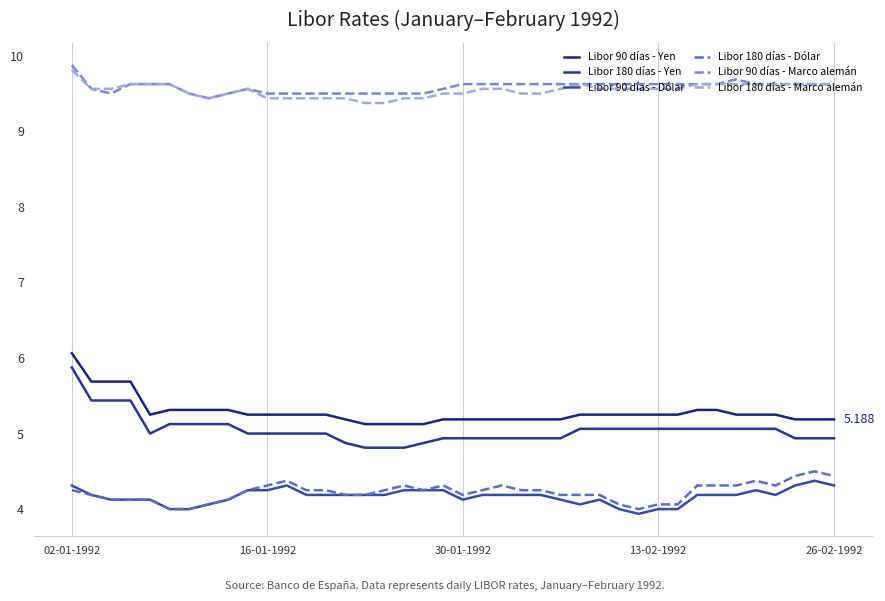

True or false: Libor 90 días - Dólar and Libor 90 días - Yen intersect in this chart.

False